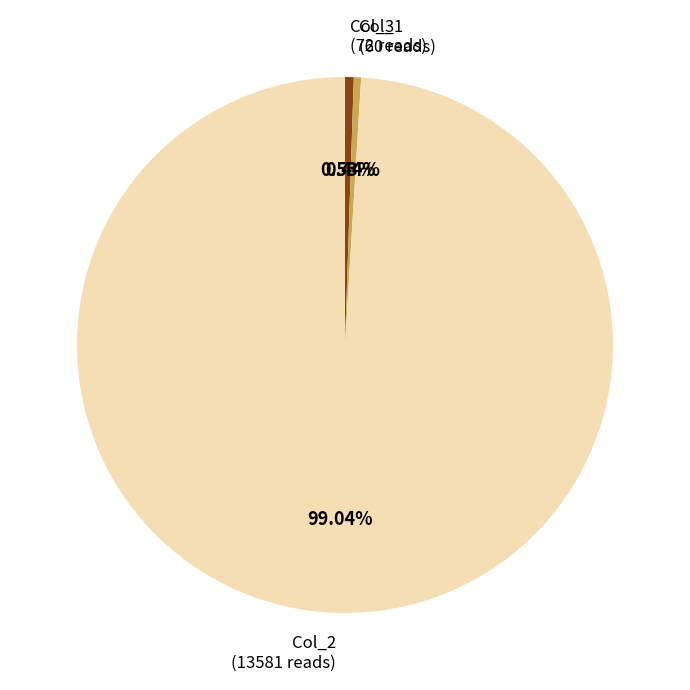

Which has a higher value, Col_1 (60 reads) or Col_2 (13581 reads)?

Col_2 (13581 reads)